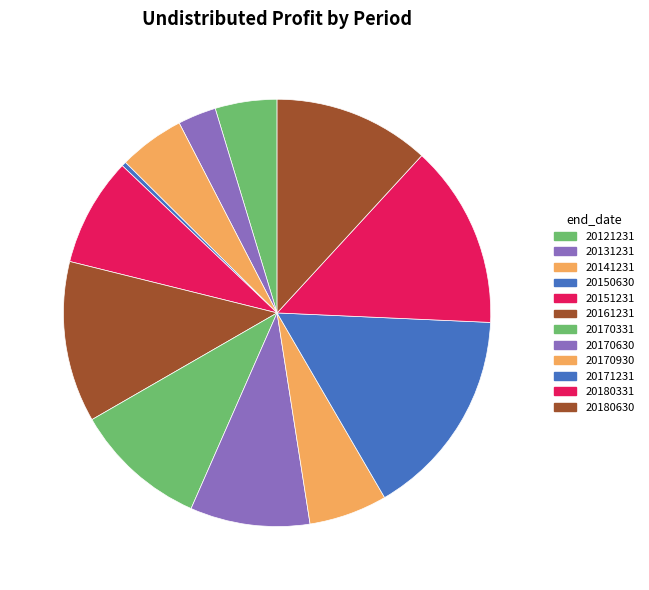

Count the number of slices in the pie.

12